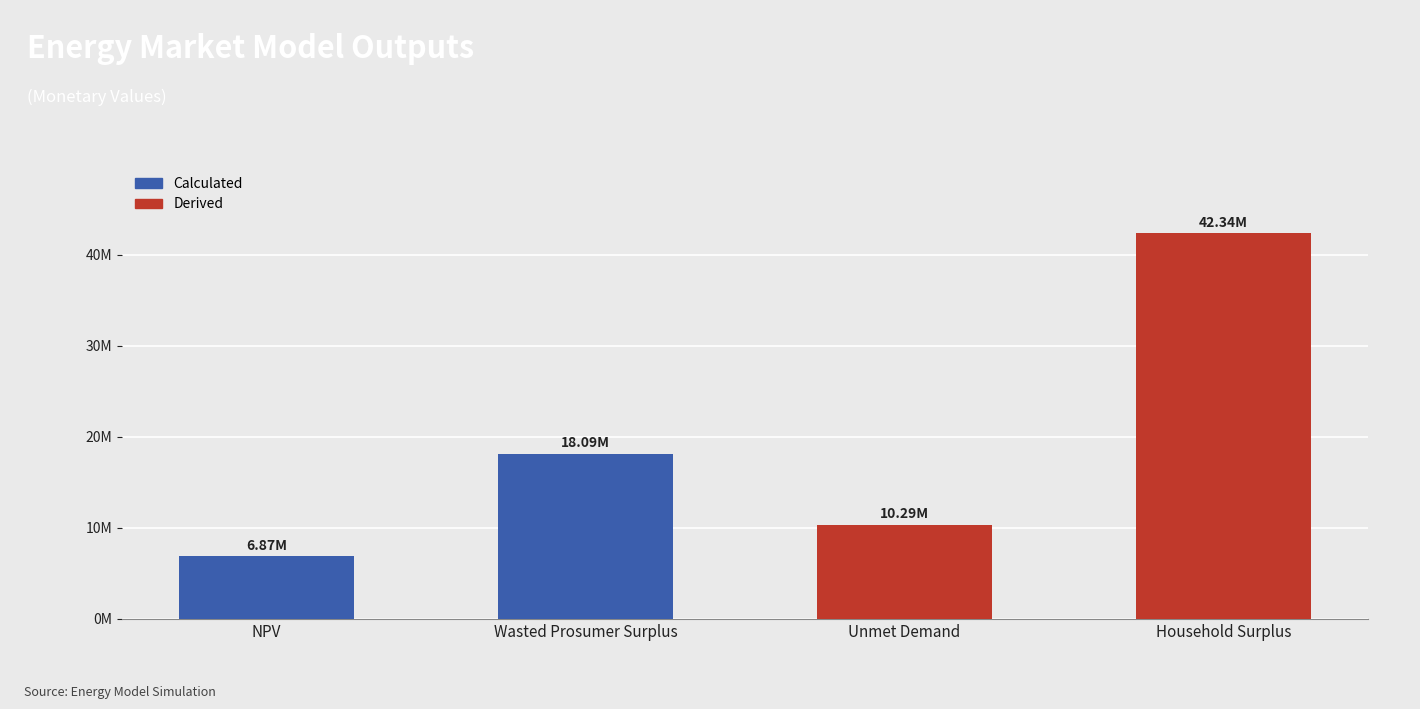

Reading left to right, what are all the values shown in this chart?

NPV=6869105.4	Wasted Prosumer Surplus=18093321.8	Unmet Demand=10285071.6	Household Surplus=42339012.4